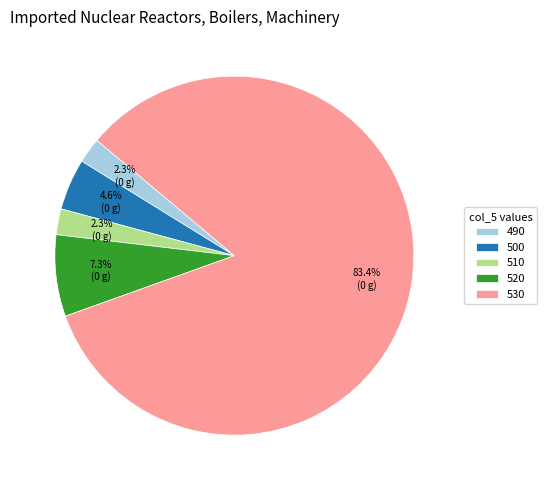

What percentage is NOT represented by 490?

97.7%